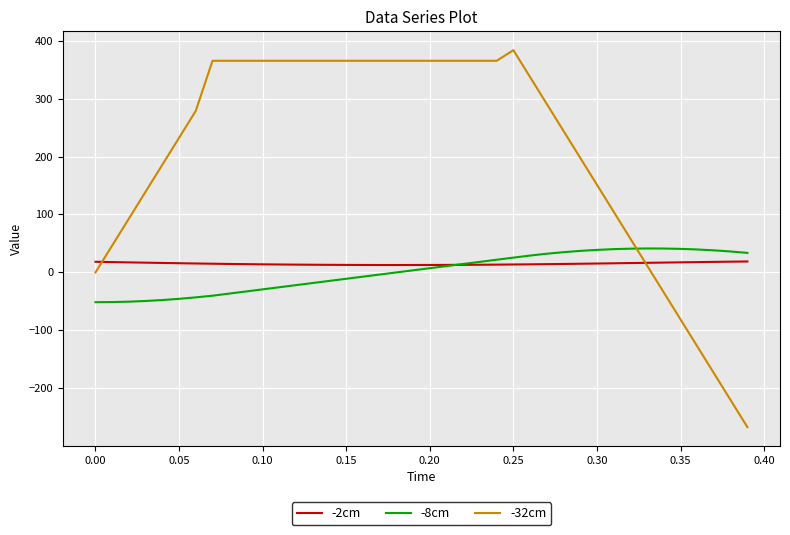

After their last crossing, which series has the higher values: -32cm or -2cm?

-2cm